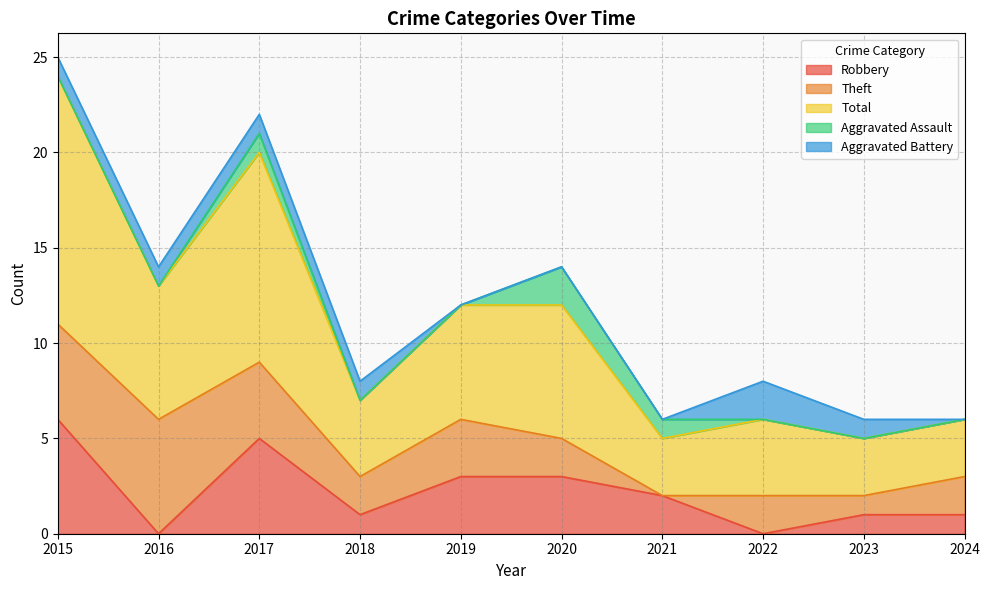

What is the difference between the highest and lowest values at 2018?

4